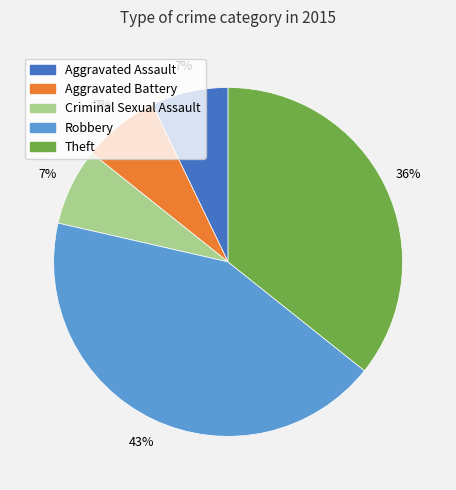

Does Theft represent more than half of the total?

No